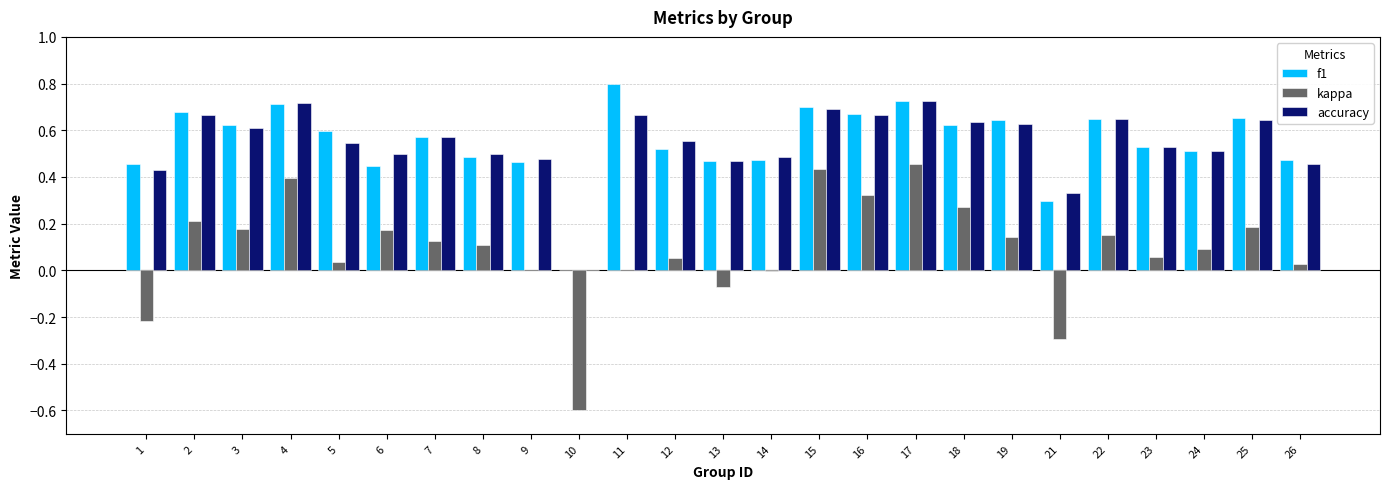

What is the sum of all accuracy values?

13.7